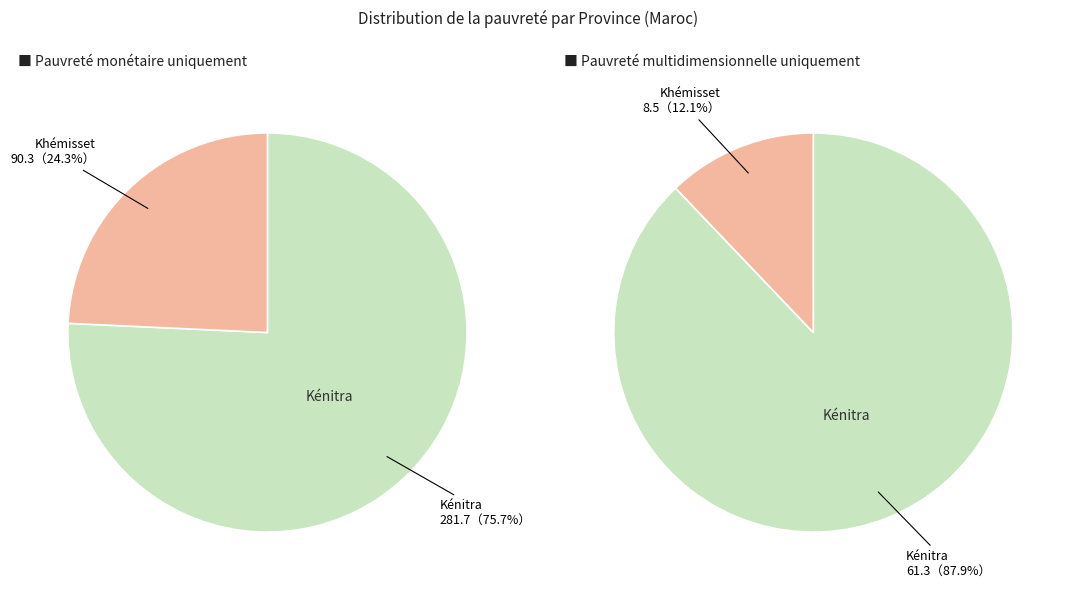

Rank the series by their maximum value, from highest to lowest.

Pauvreté monétaire uniquement, Pauvreté multidimensionnelle uniquement